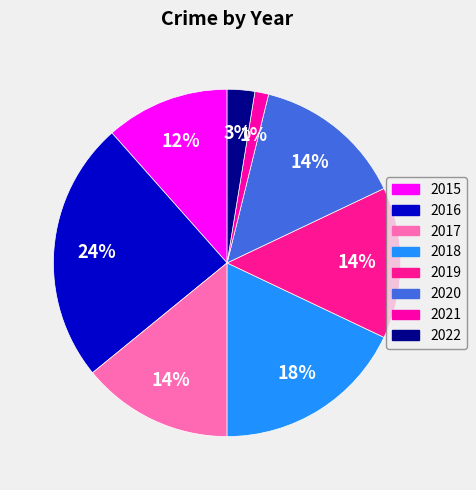

To the nearest percent, what is the combined percentage of 2017 and 2016?

38%